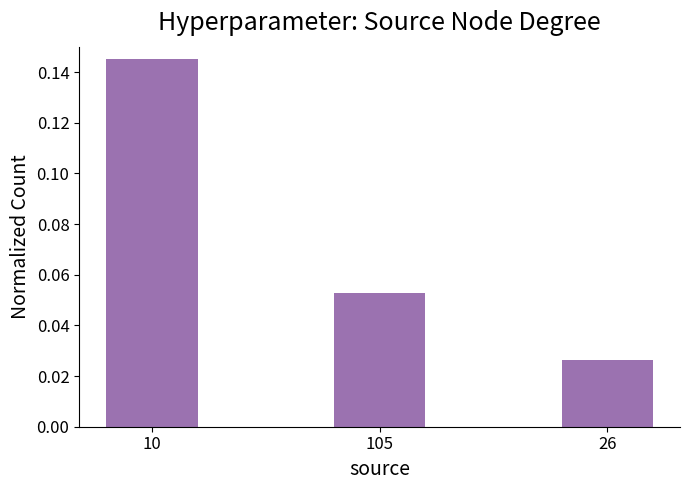

Which category has the lowest value across all series?

26